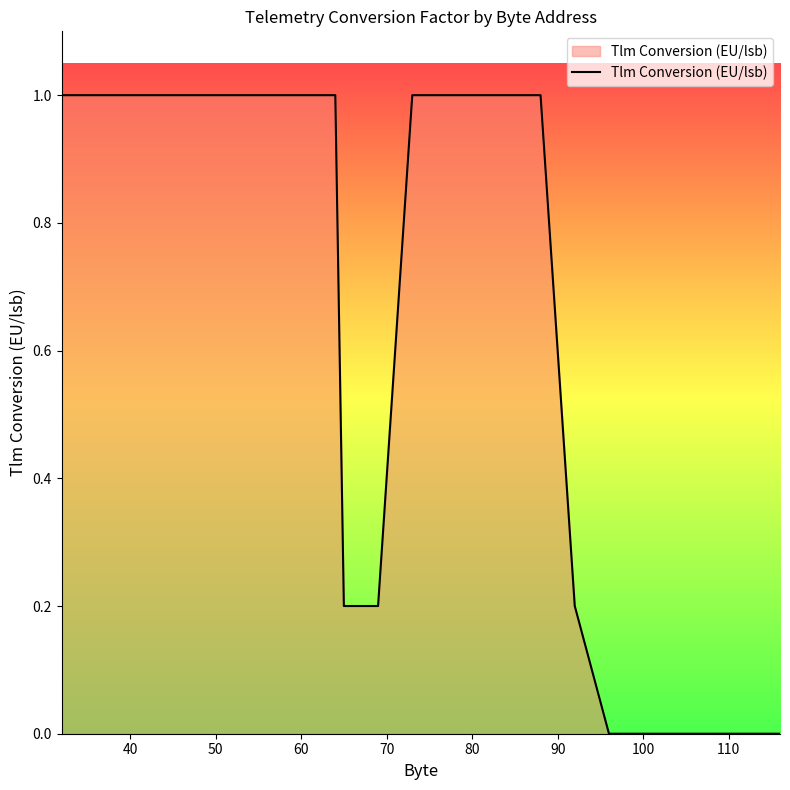

What is the difference between the maximum and minimum values?

1.0